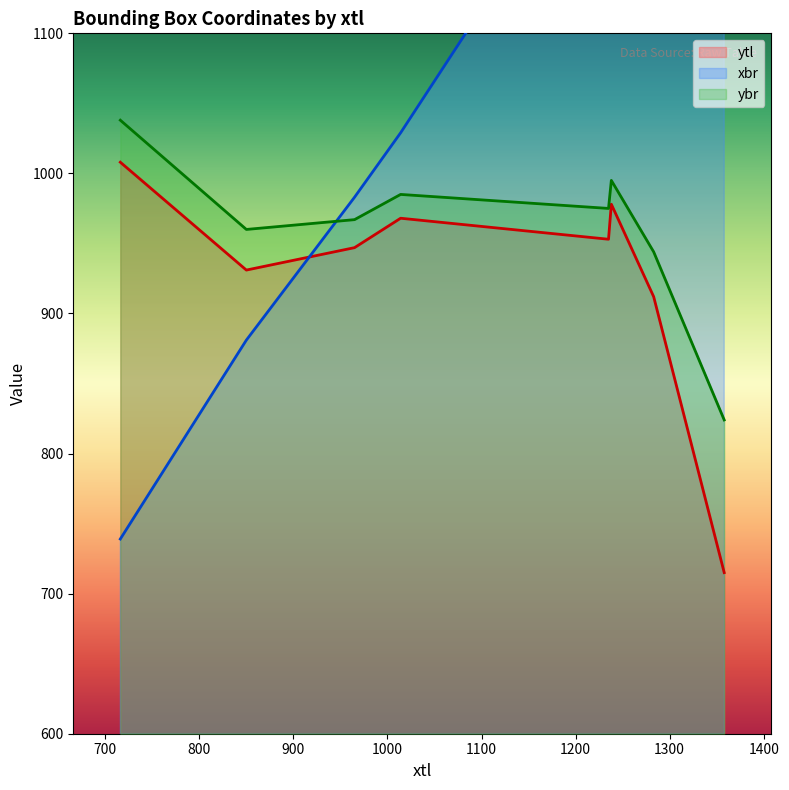

What is the difference between the second highest and minimum values in the ybr series?

171